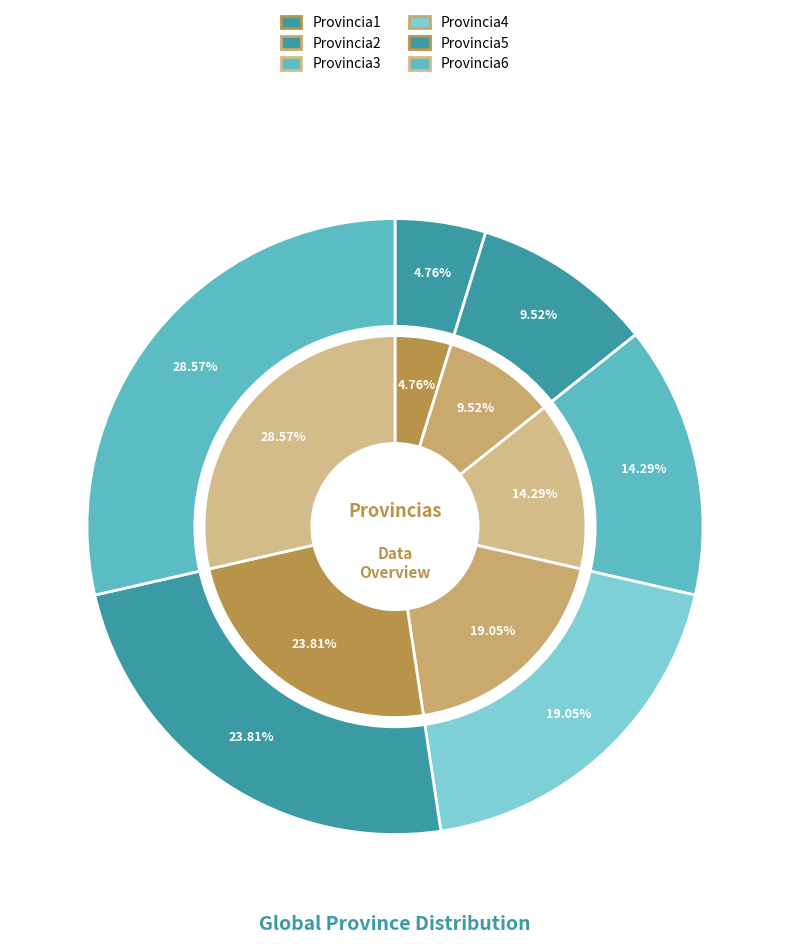

The Provincia5 slice represents 24% of the pie. True or false?

True